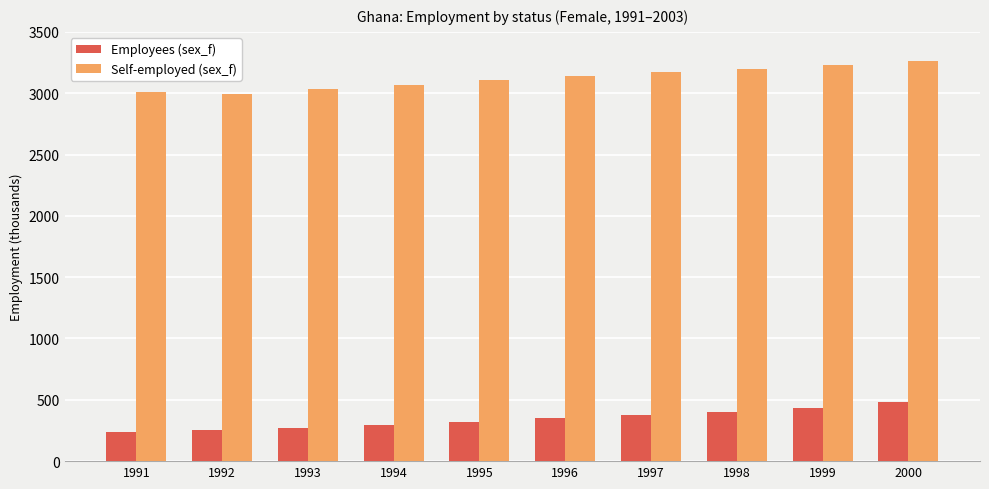

What is the value of the Employees (sex_f) bar at the 6th from the left?

349.3